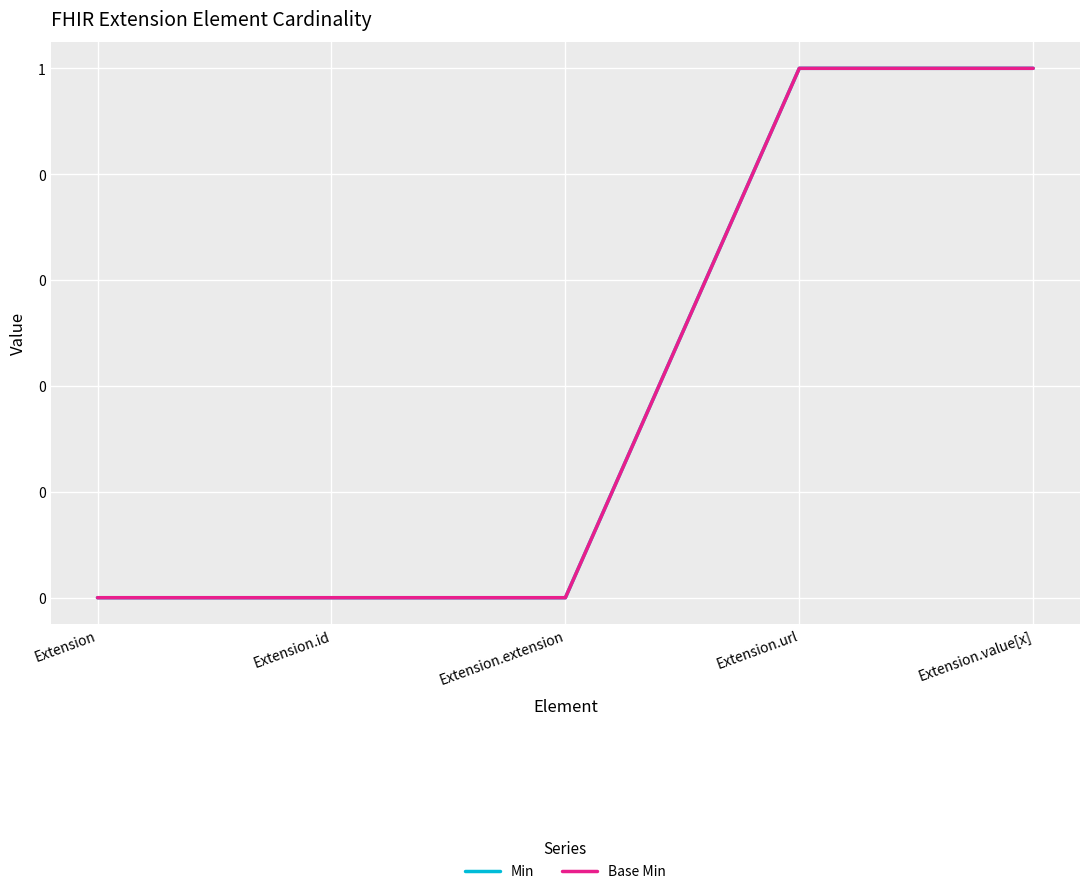

What position from the right is Extension.value[x]?

1